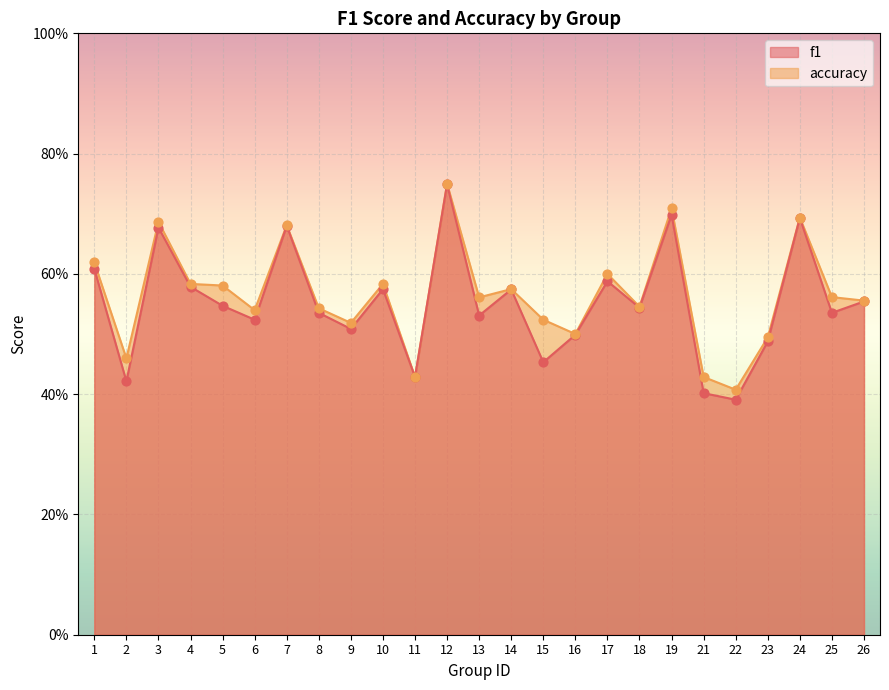

What are all the series names shown in the legend?

f1, accuracy